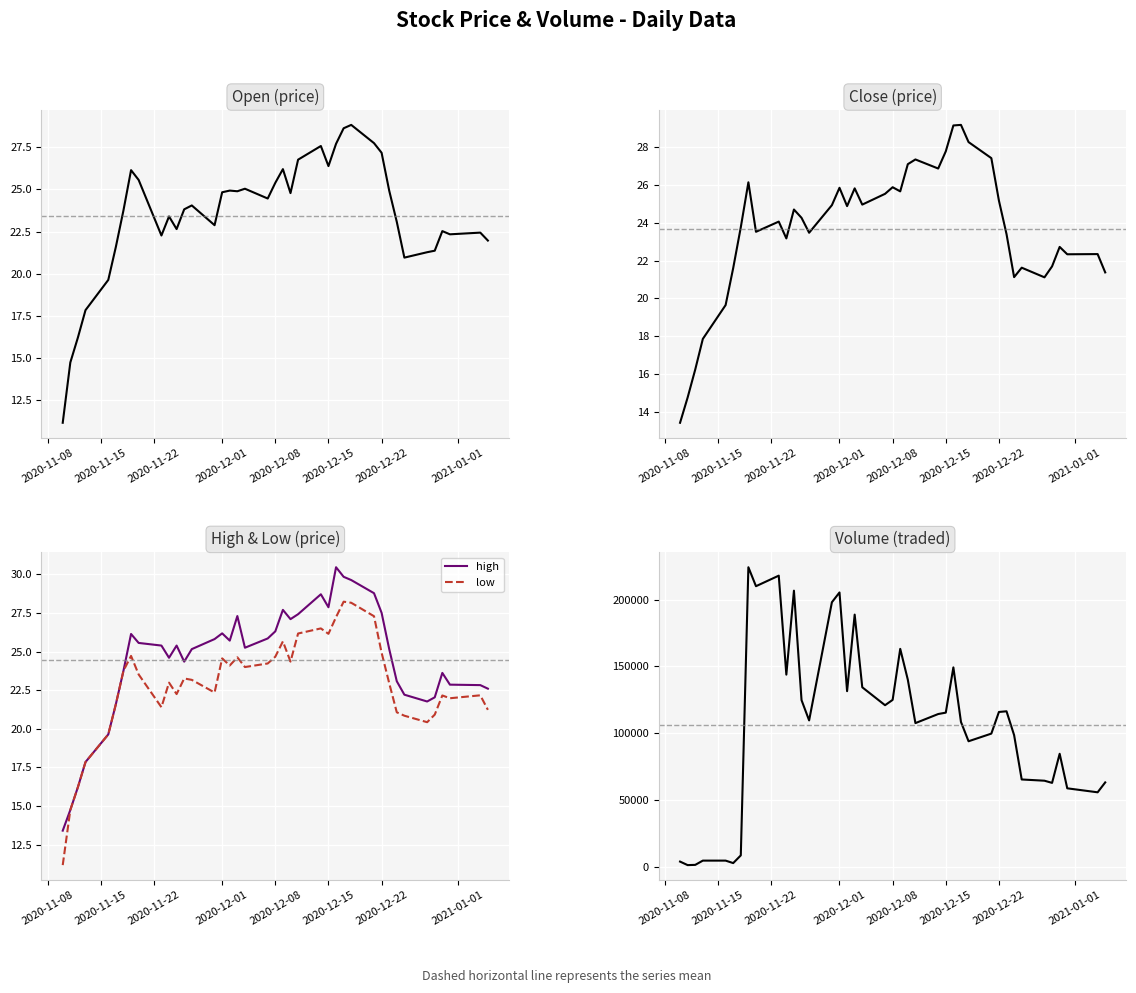

Is this an area chart (filled region under the line)?

No